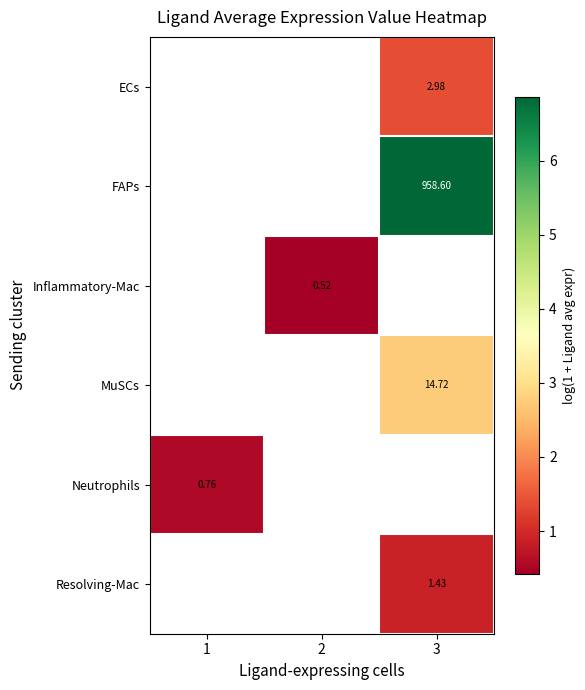

What is the difference between the highest and lowest values at 3?

6.0